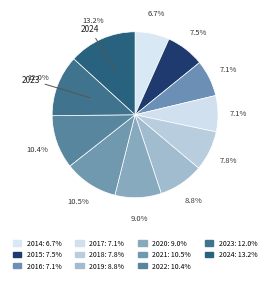

To the nearest percent, what is the average slice percentage?

9%